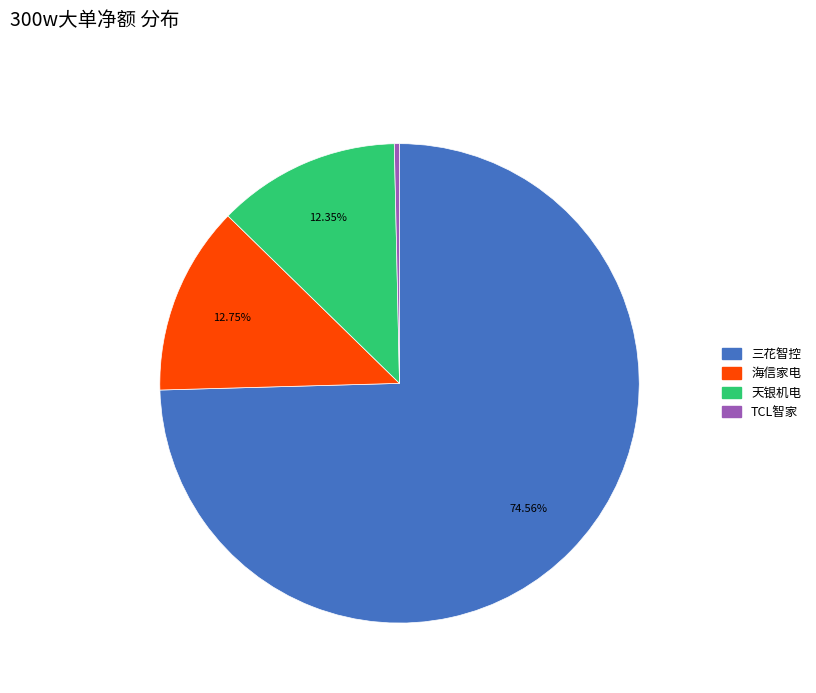

Is there a majority slice in this chart?

Yes